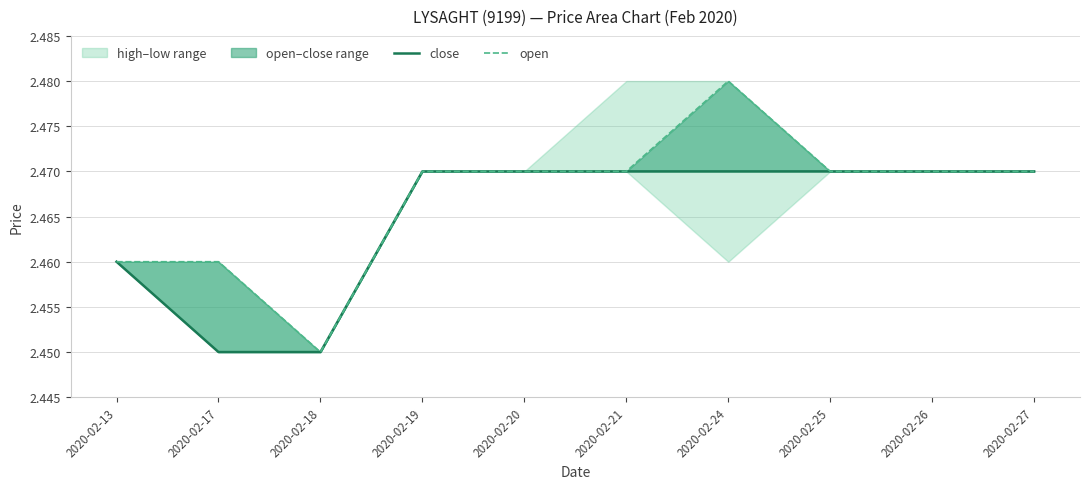

The value of open at 2020-02-17 is 2.5. True or false?

True